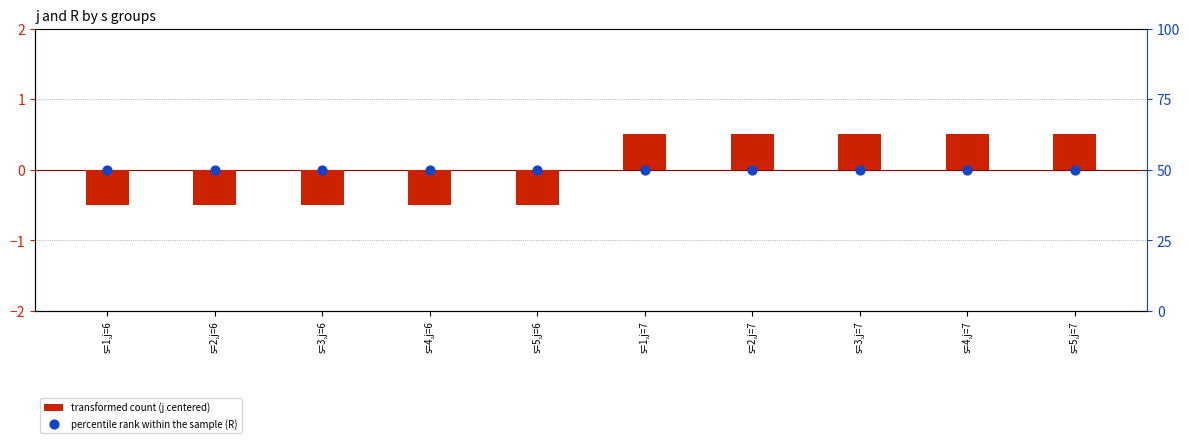

What is the total value across all series at s=3,j=6?

49.5